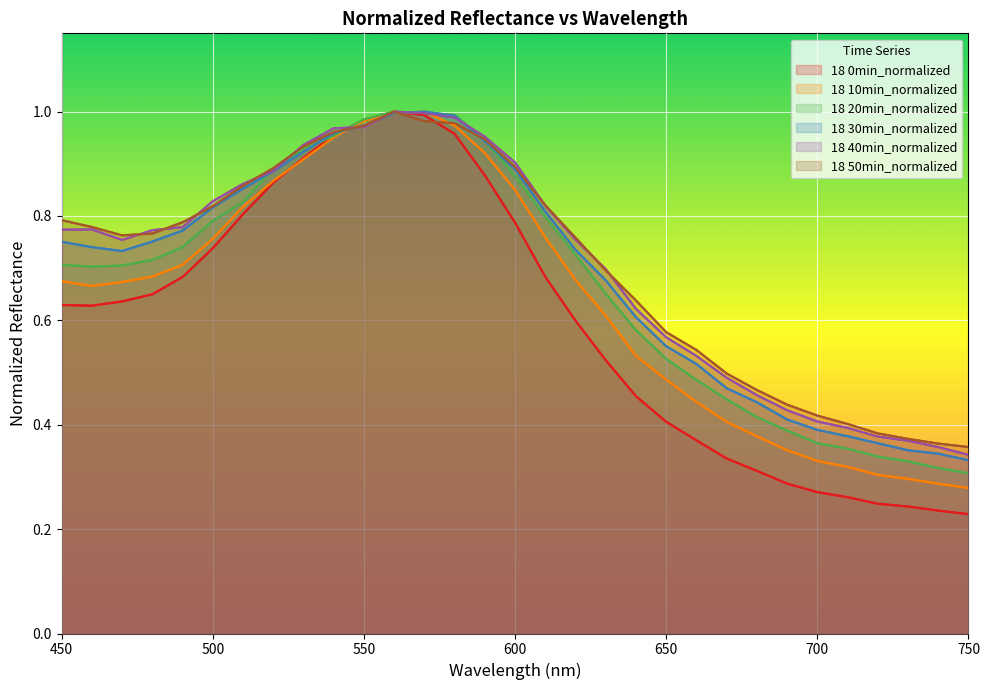

Is the value of 18 50min_normalized at 600 greater than the value of 18 20min_normalized at 9?

No